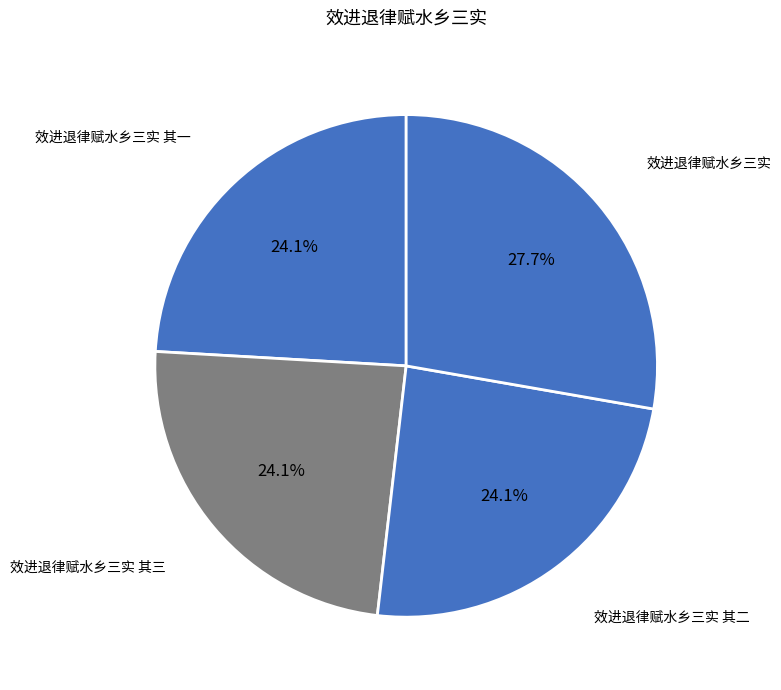

What is the ratio of the value at 效进退律赋水乡三实 其三 to the value at 效进退律赋水乡三实?

0.9